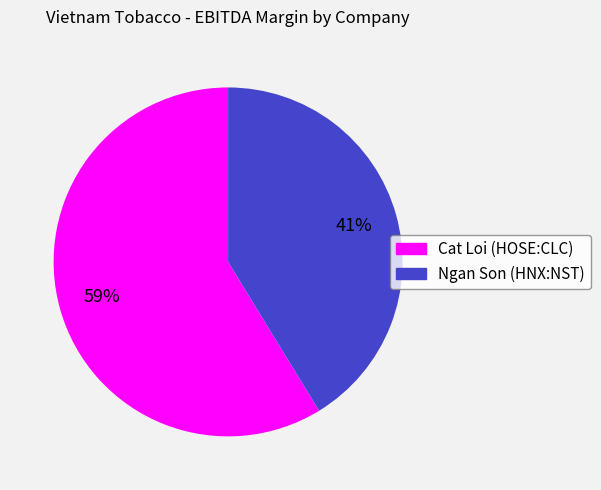

To the nearest percent, what is the average slice percentage?

50%